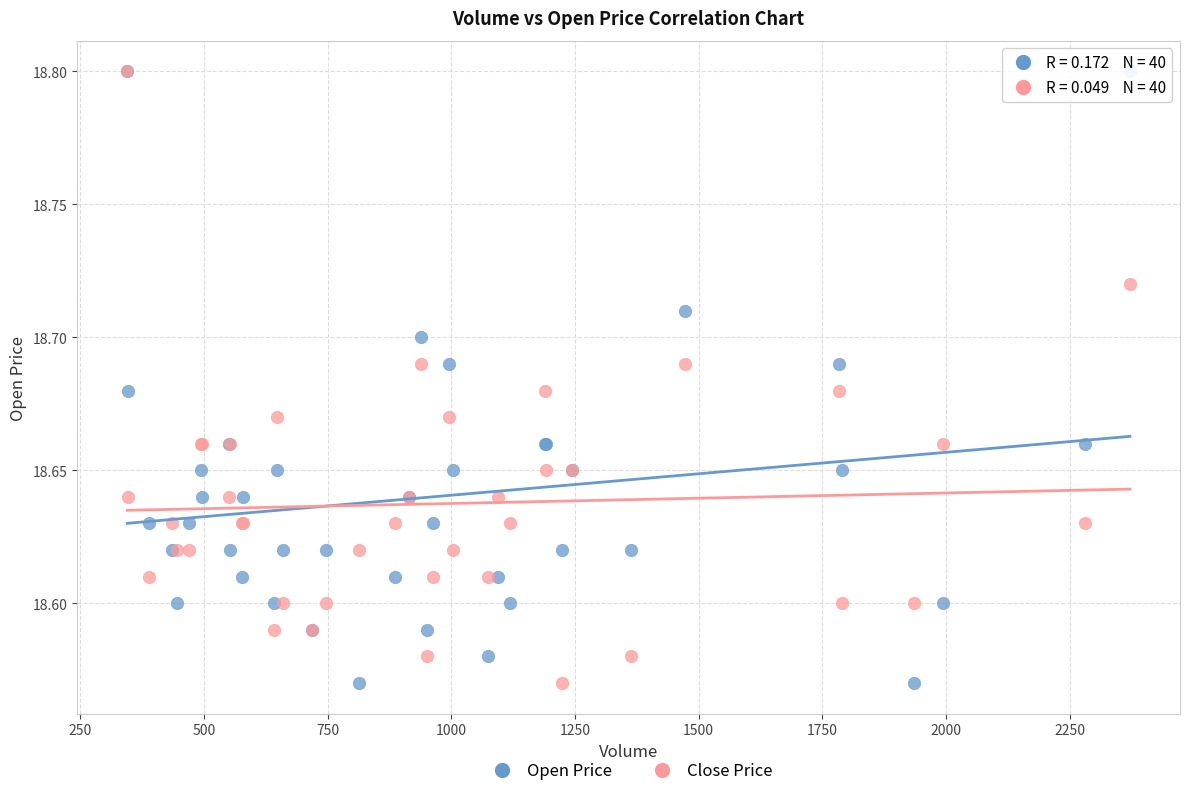

What are all the series names shown in the legend?

Open Price, Close Price